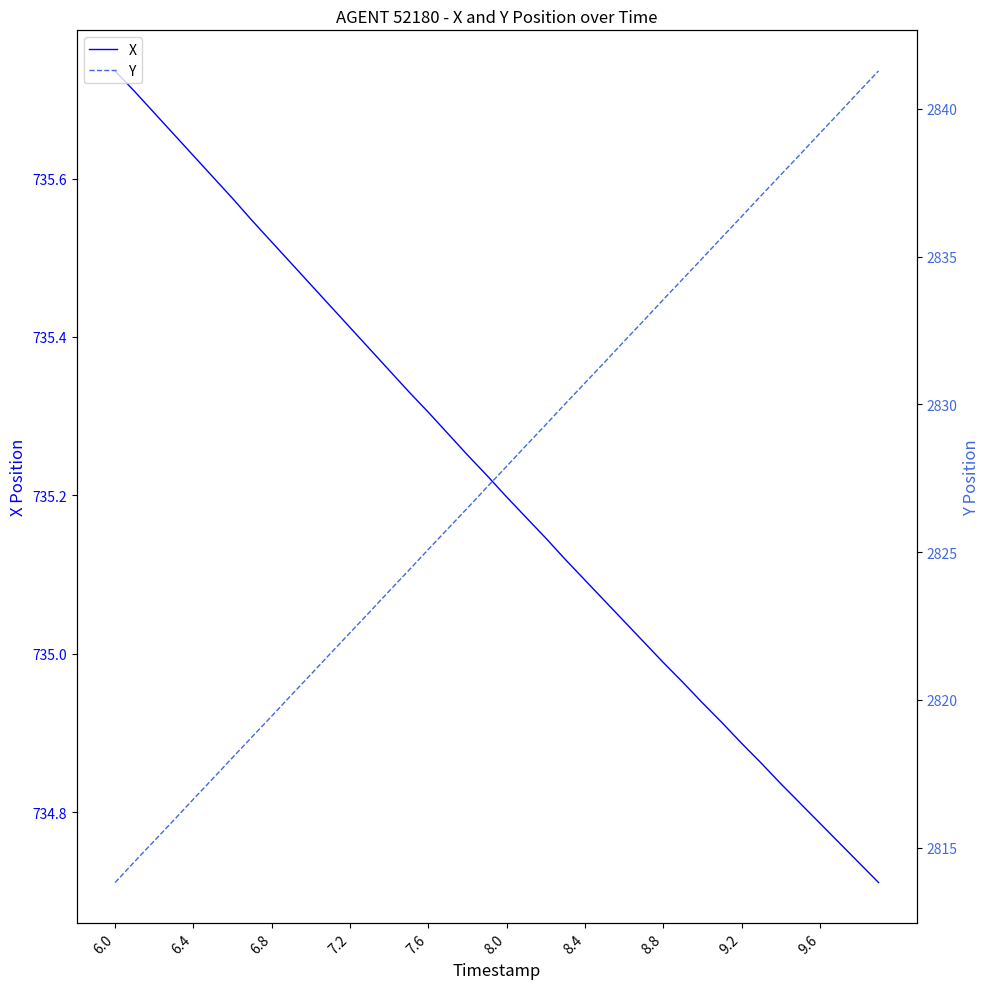

The X series shows 390.8 at 33. True or false?

False